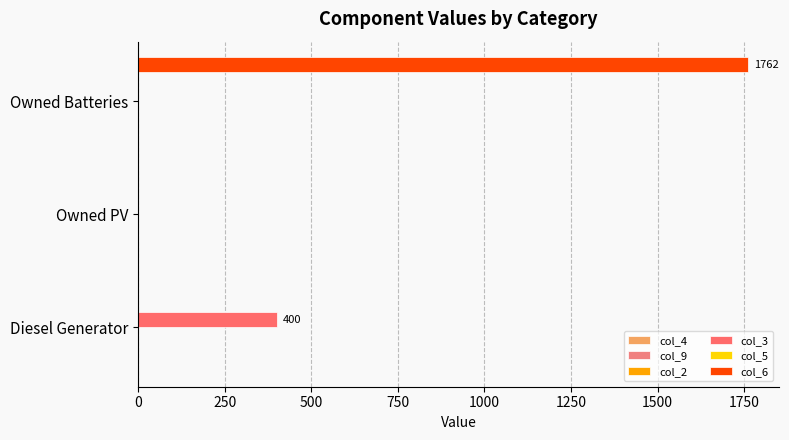

Count the number of data series in this chart.

2